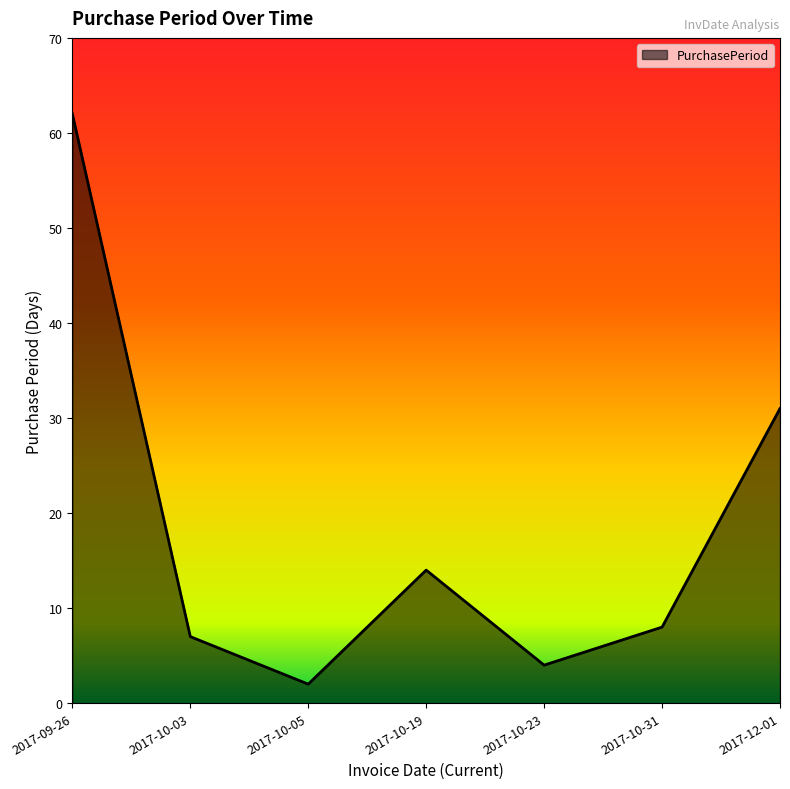

Where is the first local minimum?

2017-10-05